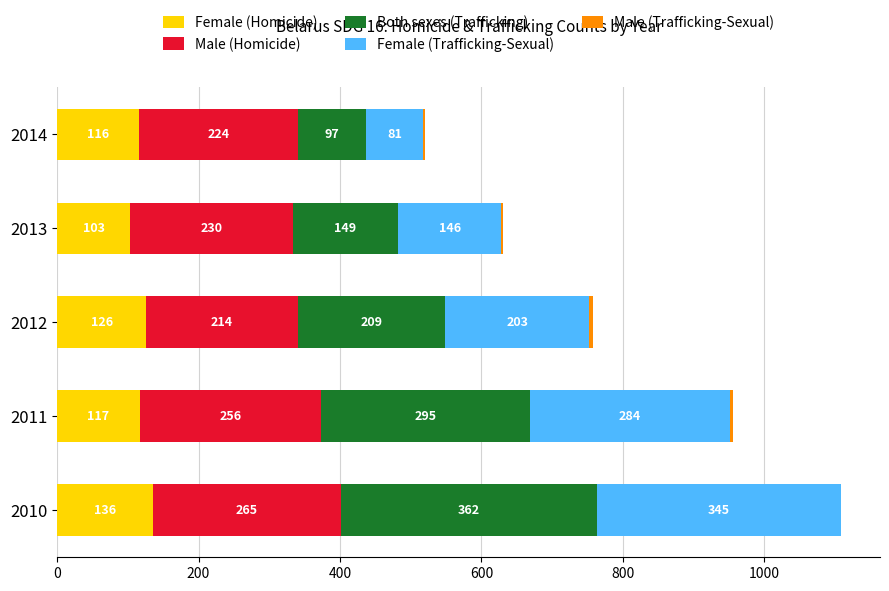

What is the approximate value of Female (Homicide) at 2012, to the nearest 10?

130